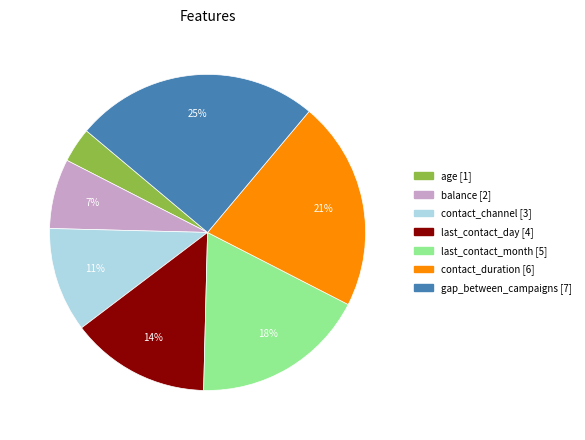

Approximately how many times larger is the value at last_contact_day compared to contact_duration?

0.7